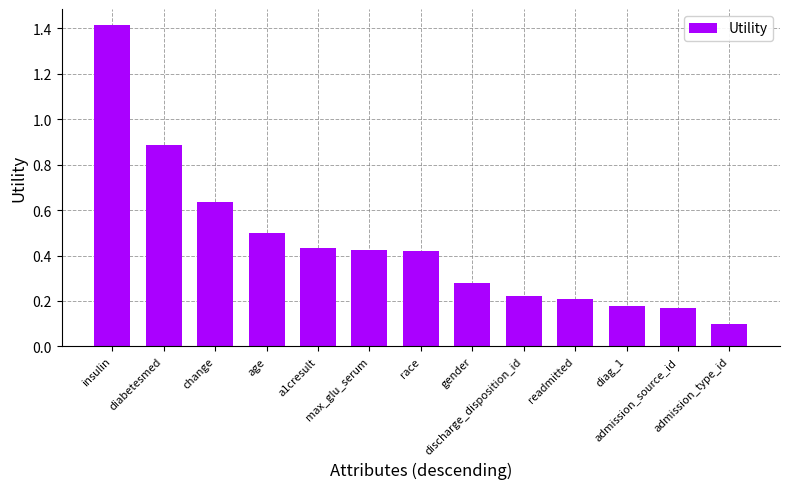

Does the chart contain stacked bars?

No